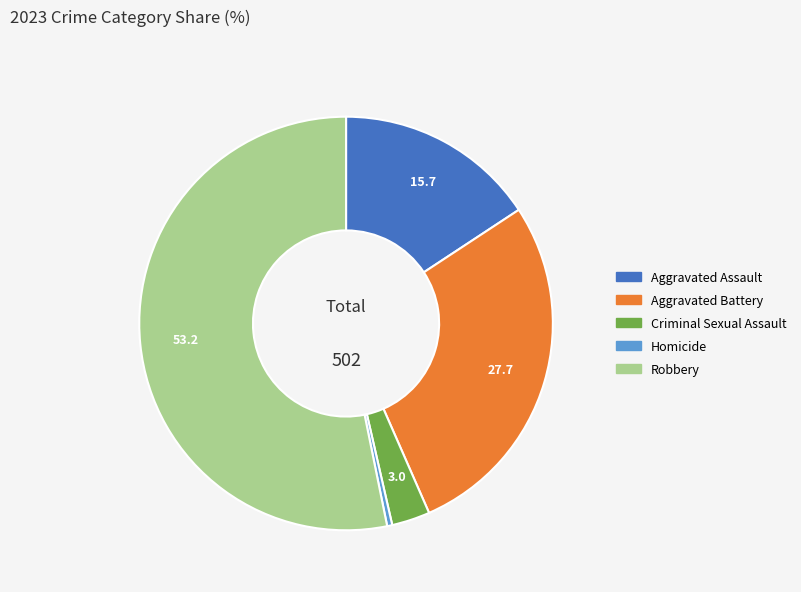

Is the sum of Robbery and Homicide greater than half?

Yes